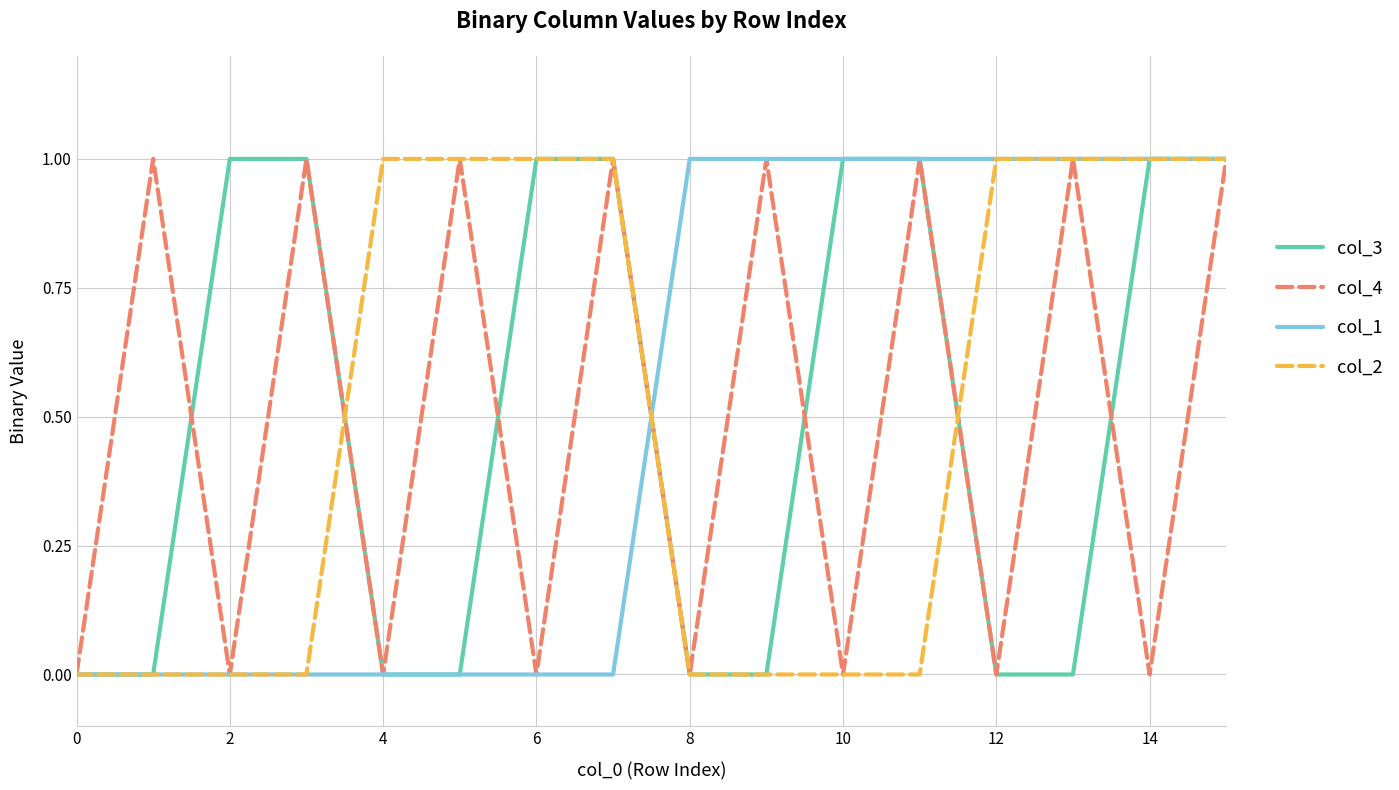

Which series ends up on top after the final intersection of col_1 and col_2?

col_1